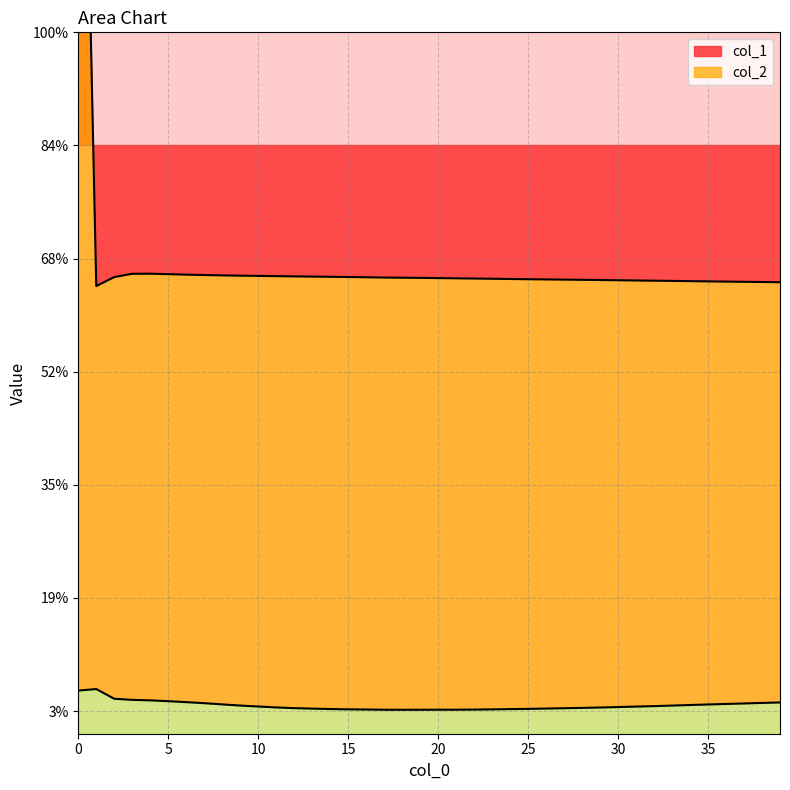

Count the number of categories in the chart.

40